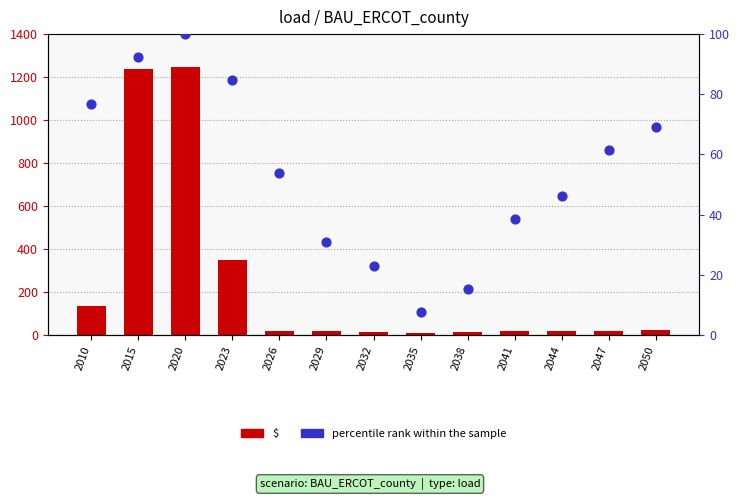

Which series contains the lowest Y value?

percentile rank within the sample